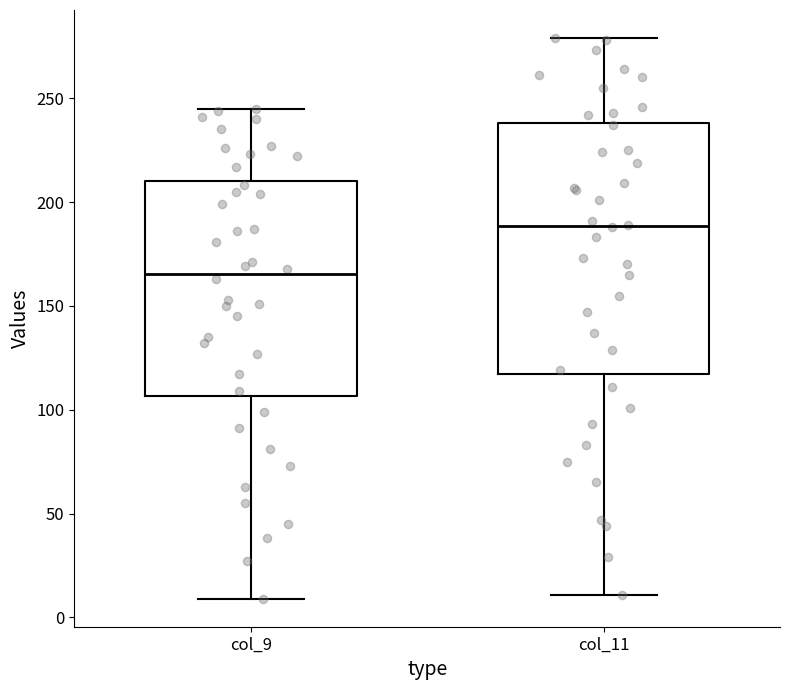

Where is the upper edge of the box for col_9 on the y-axis? The values are not printed on the chart, so give them approximately, as read against the axis.

210